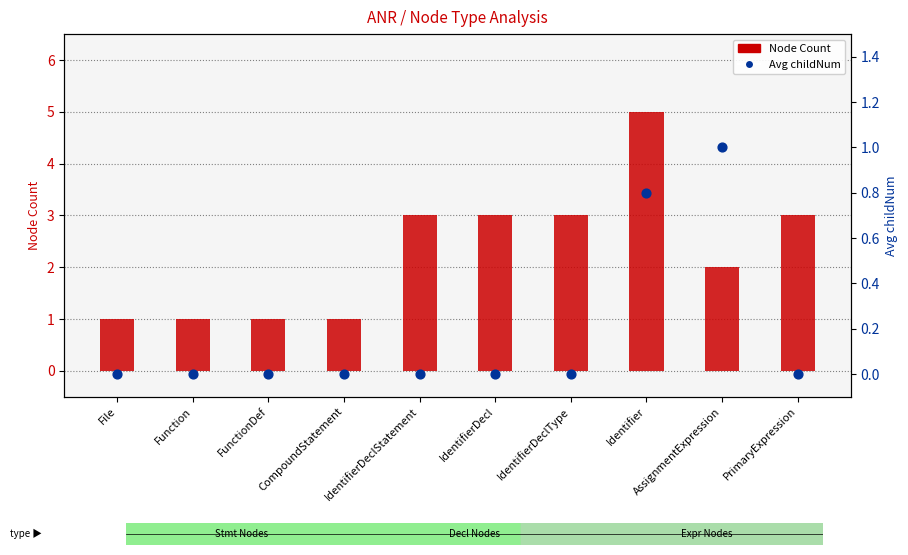

Which series reaches the minimum Y coordinate?

Avg childNum